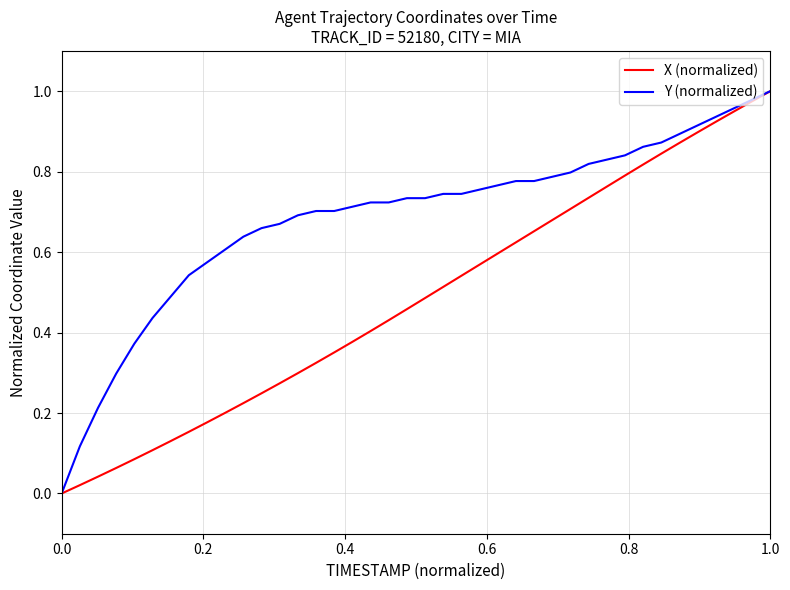

Rank the series by their average value, from lowest to highest.

X (normalized), Y (normalized)